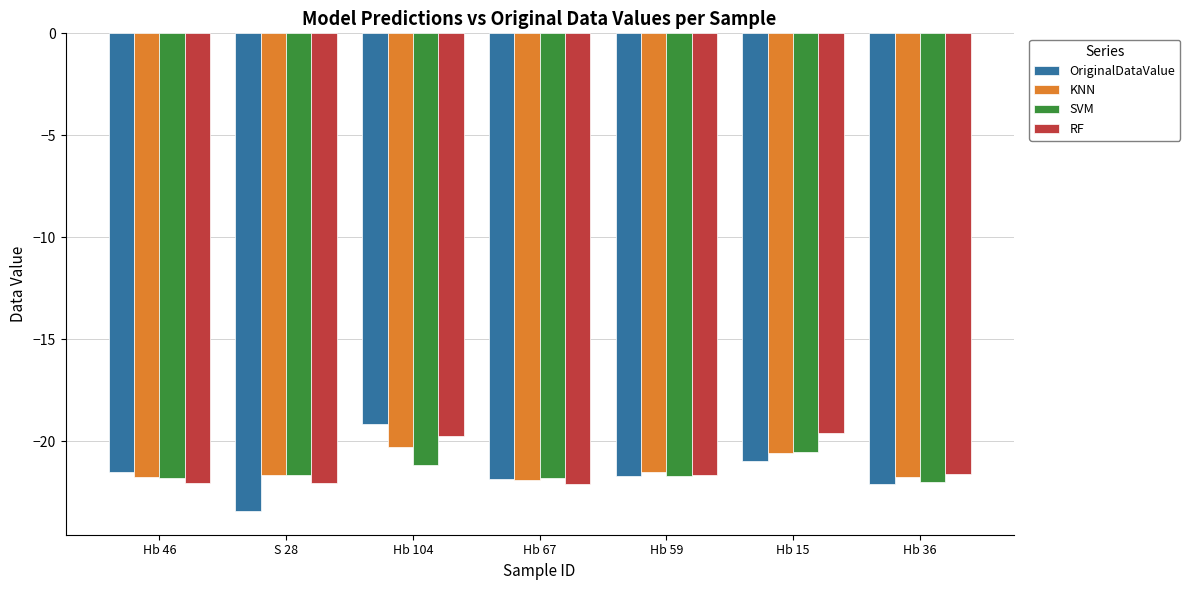

What is the sum of all KNN values?

-149.3